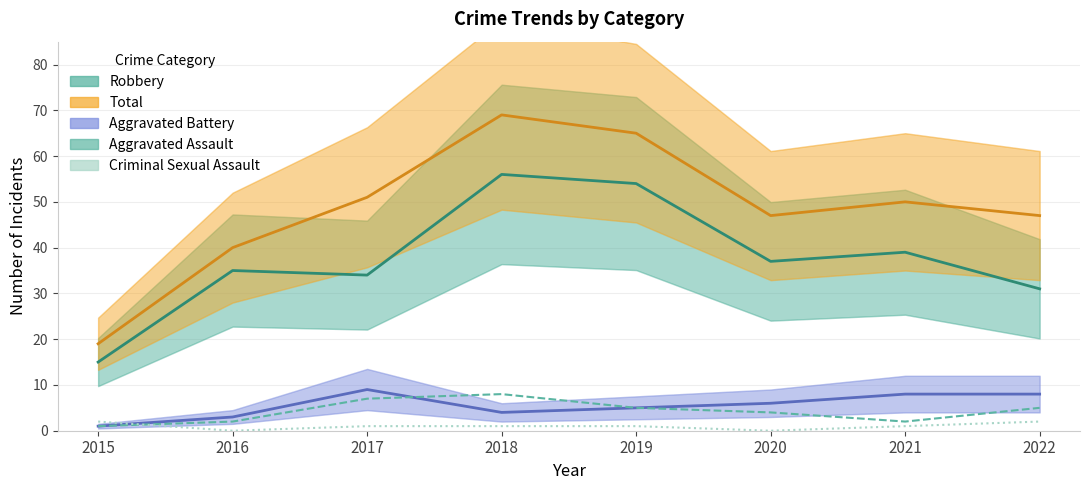

Reading left to right, what are all the values shown in this chart?

Robbery: 15	35	34	56	54	37	39	31
Total: 19	40	51	69	65	47	50	47
Aggravated Battery: 1	3	9	4	5	6	8	8
Aggravated Assault: 1	2	7	8	5	4	2	5
Criminal Sexual Assault: 2	0	1	1	1	0	1	2